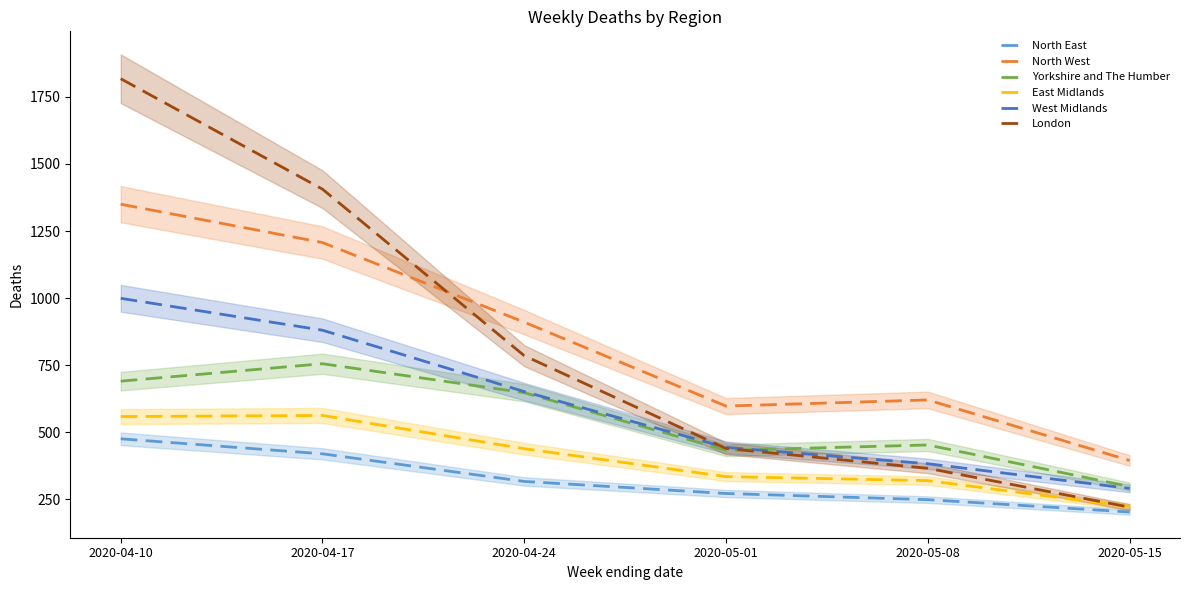

What is the sum of all East Midlands values?

2433